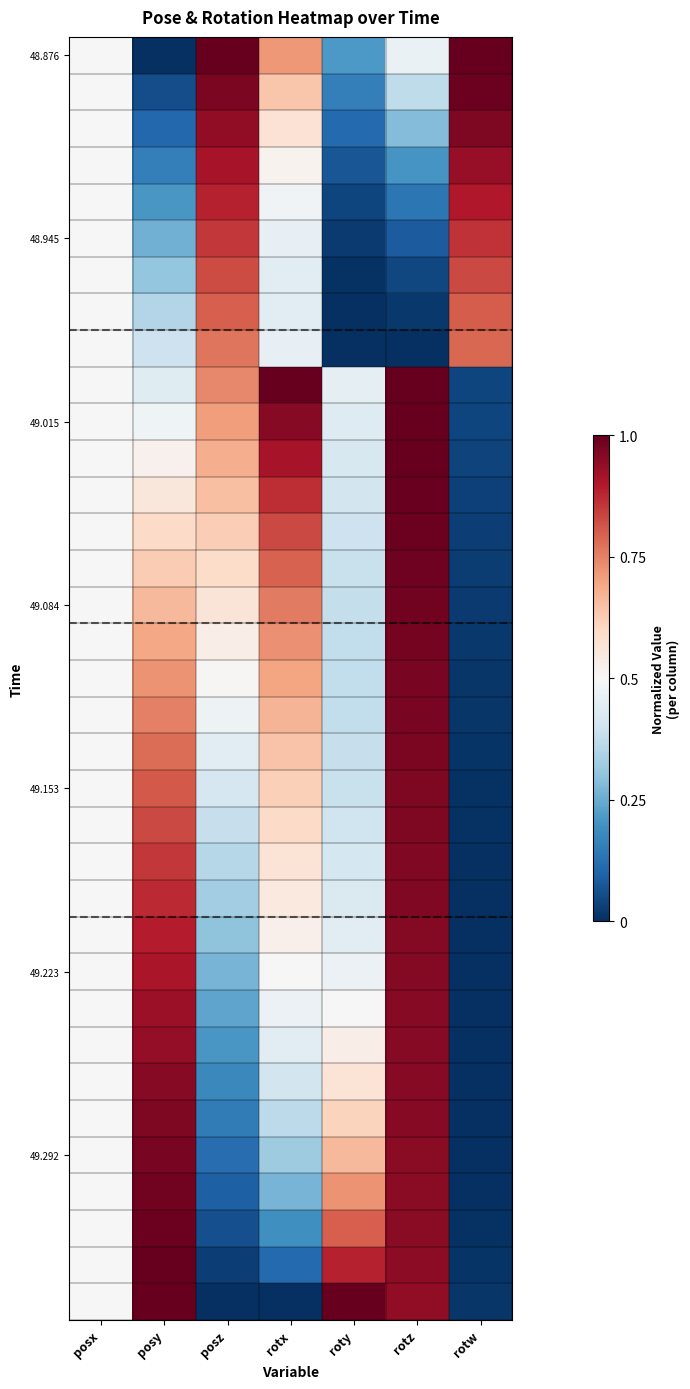

At how many categories does at least one series exceed 0?

7